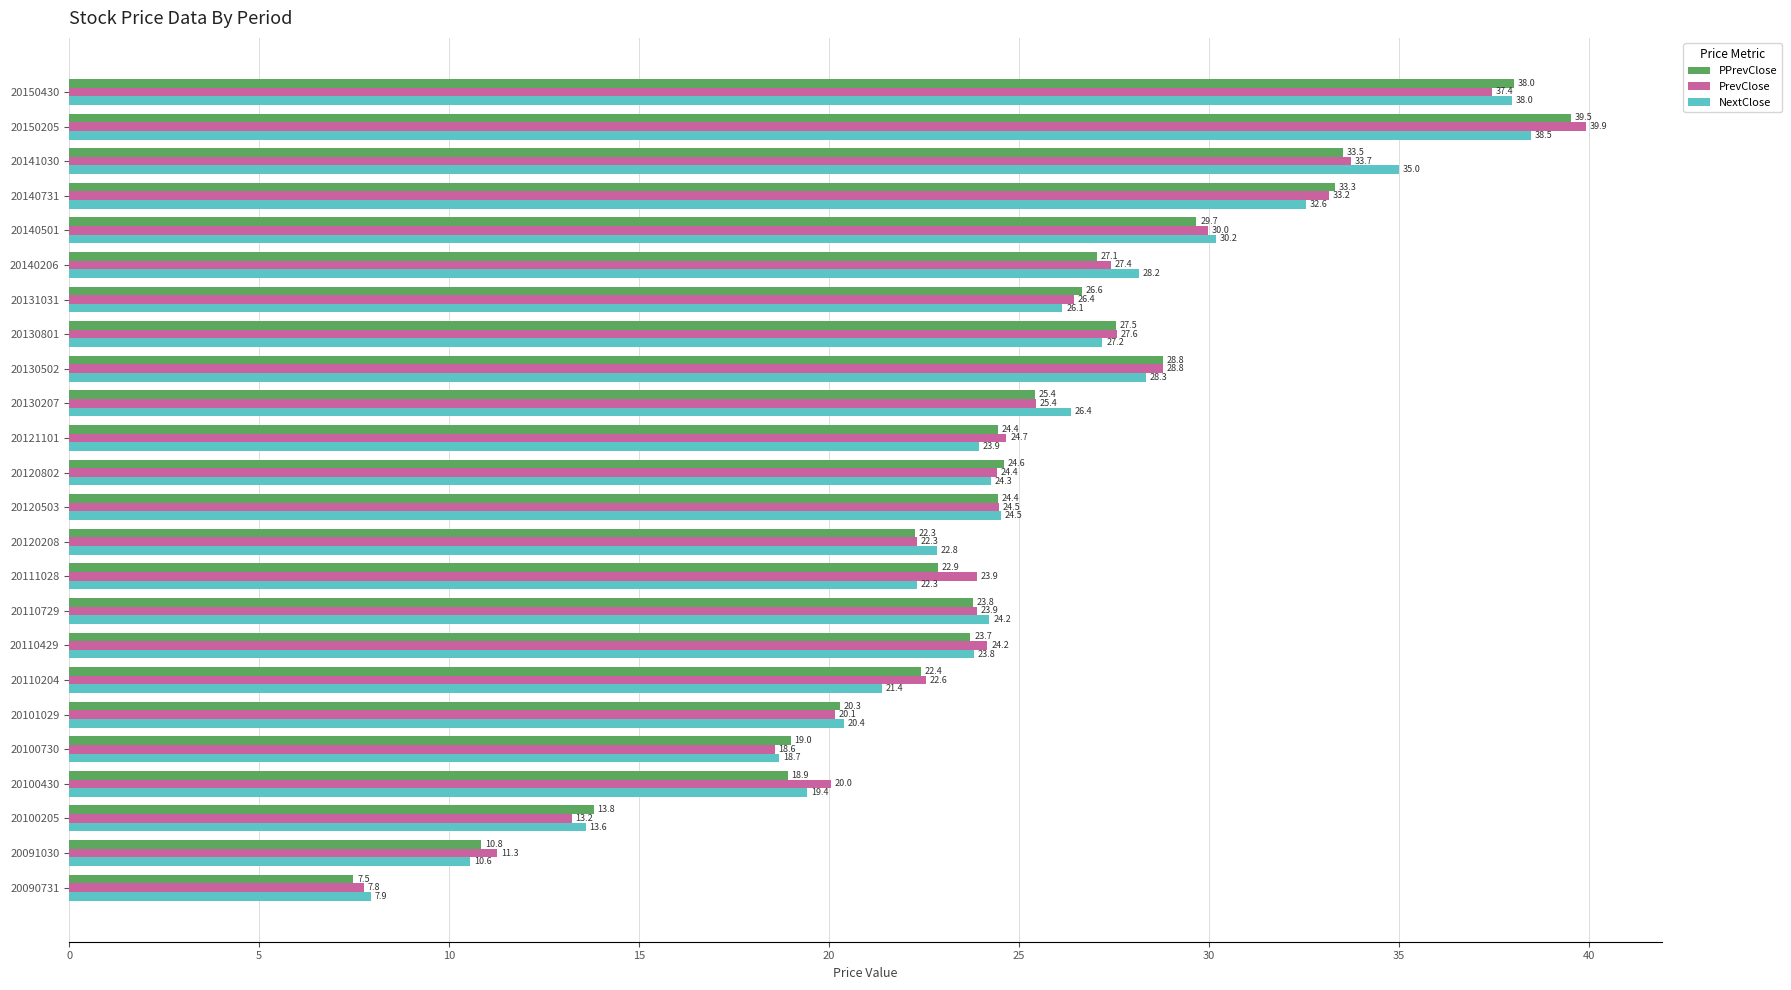

How many data points does each series have?

24